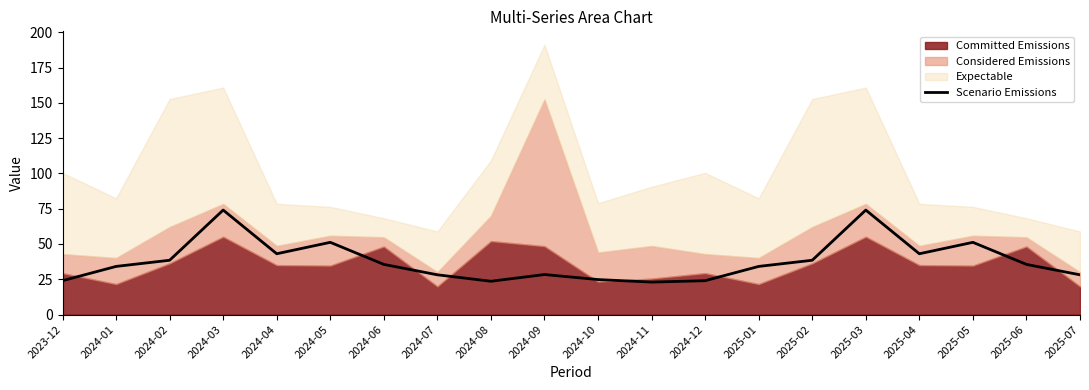

Where is the first local minimum?

2024-04